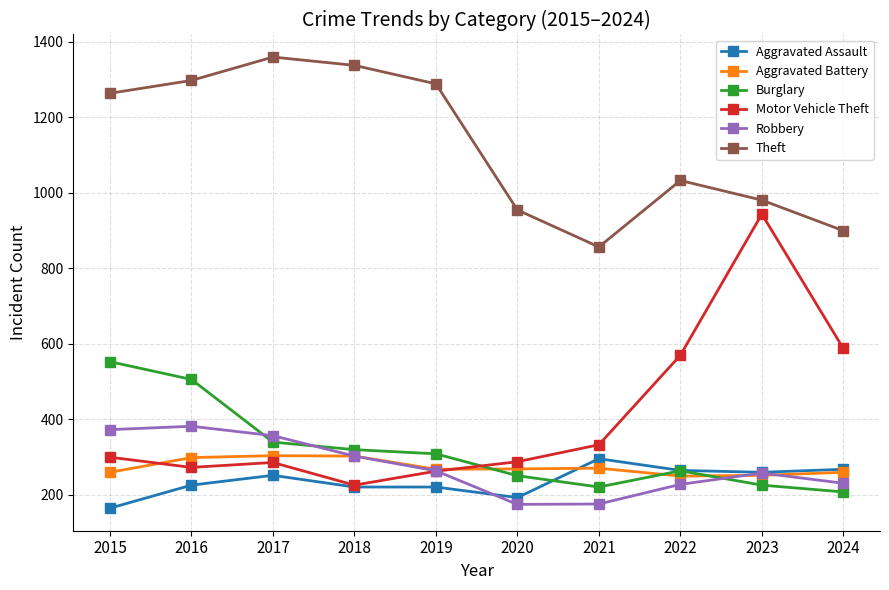

Which series changed the most between 2017 and 2019?

Robbery